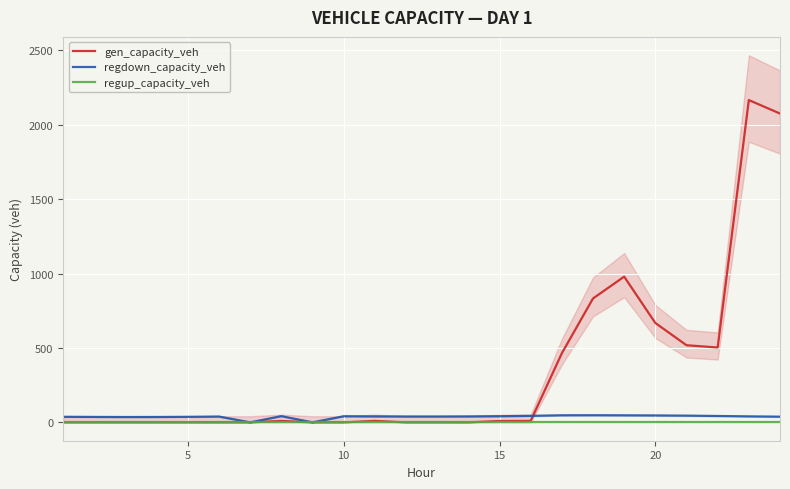

The regup_capacity_veh series shows 0.0 at 0. True or false?

True